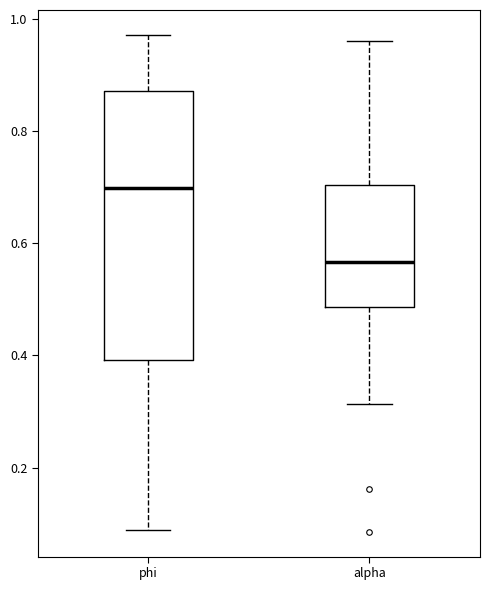

Which box has the lowest median line?

alpha